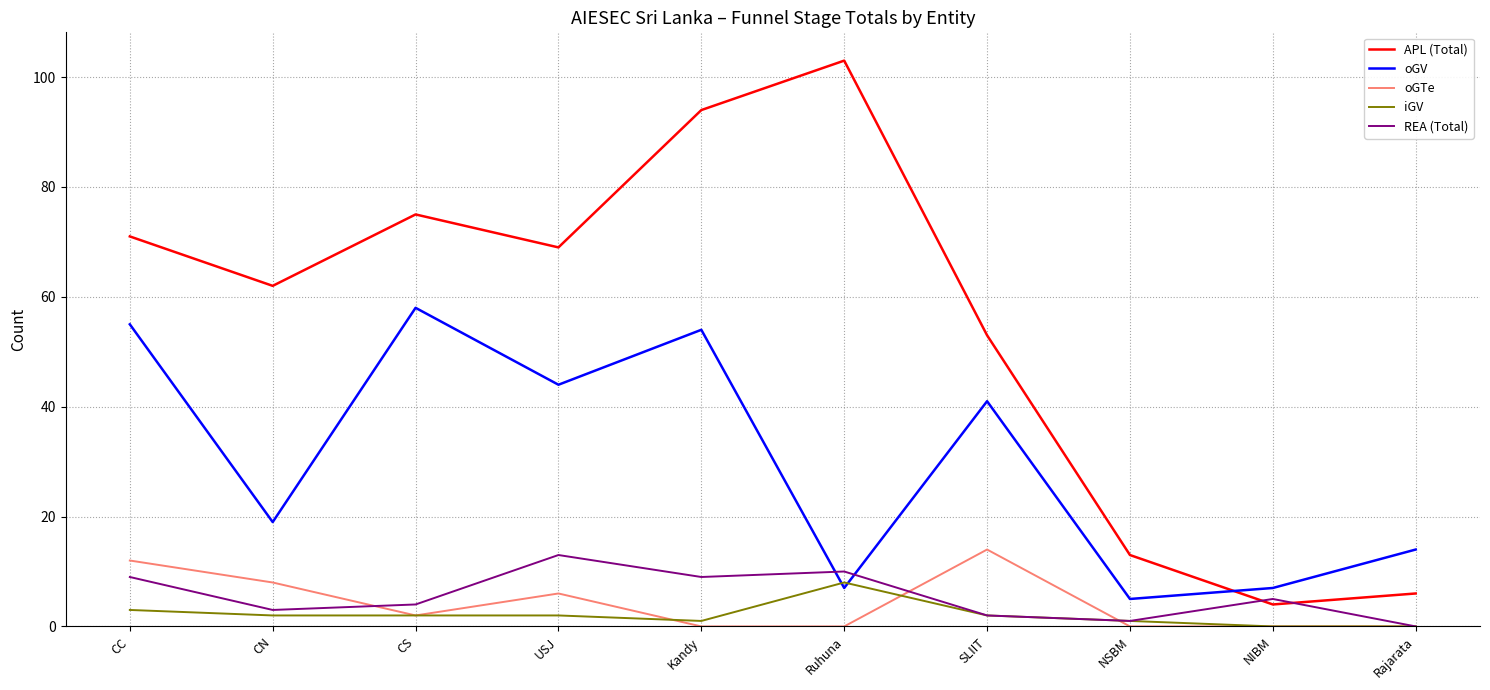

After their last crossing, which series has the higher values: REA (Total) or oGV?

oGV